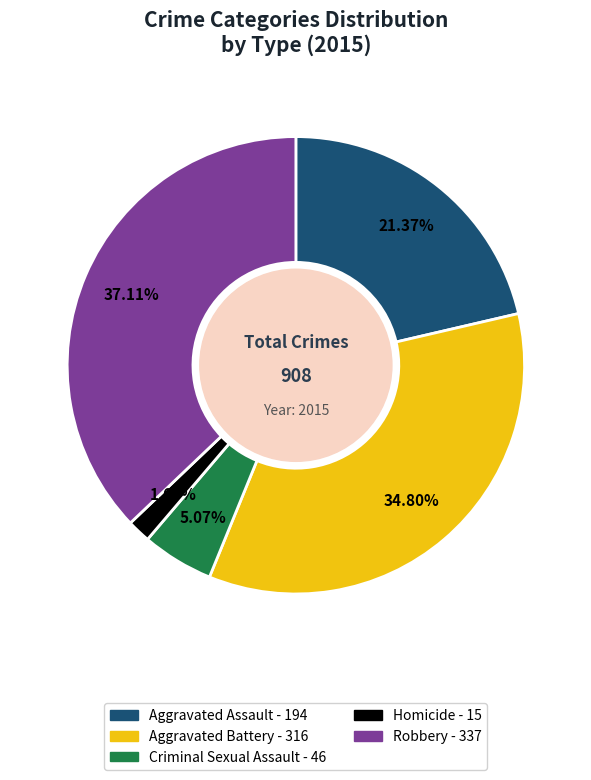

Which has a higher value, Robbery or Aggravated Assault?

Robbery